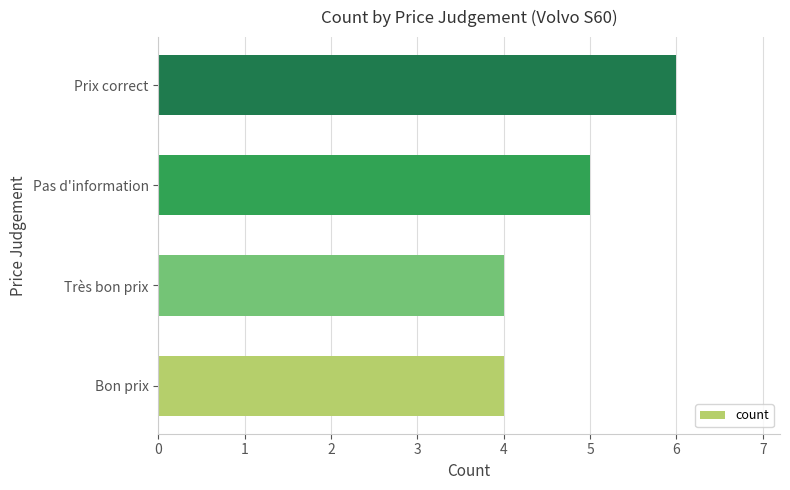

Which category has the highest value across all series?

Prix correct